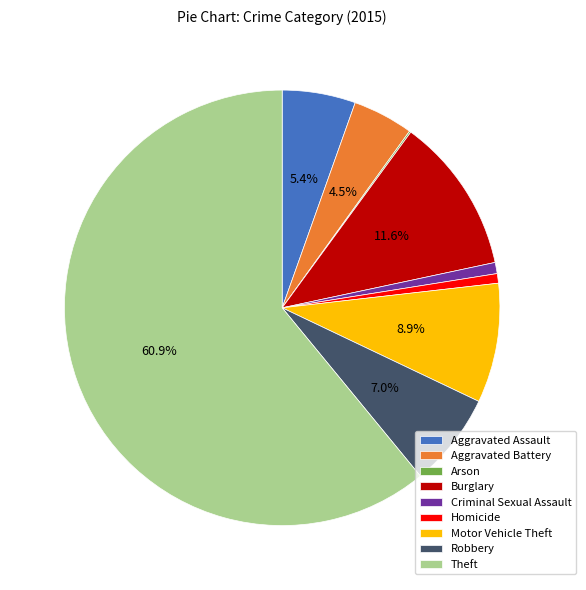

To the nearest percent, what is the difference between the Theft and Homicide slice percentages?

60%